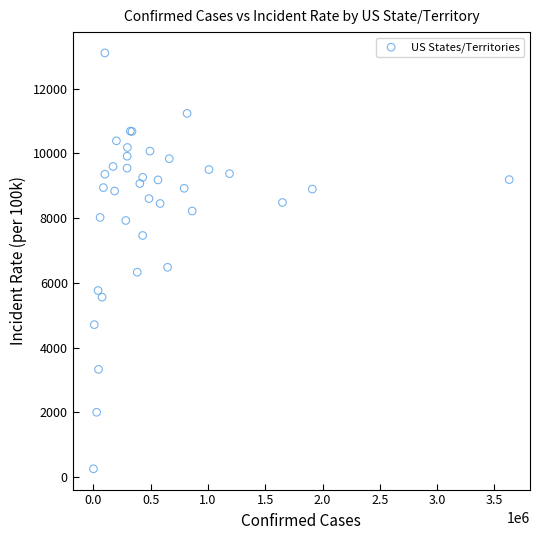

What Y value in the scatter plot is closest to 6681?

6482.7